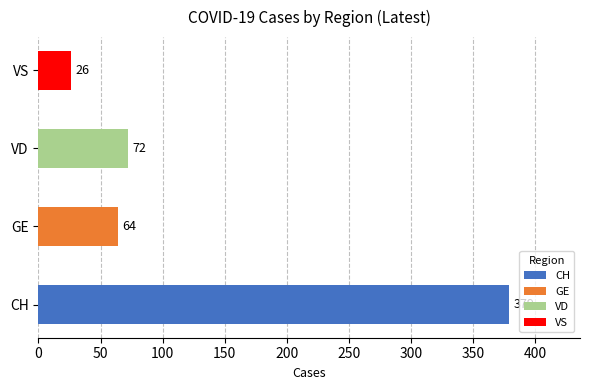

Is it true that the value at GE is 43?

False